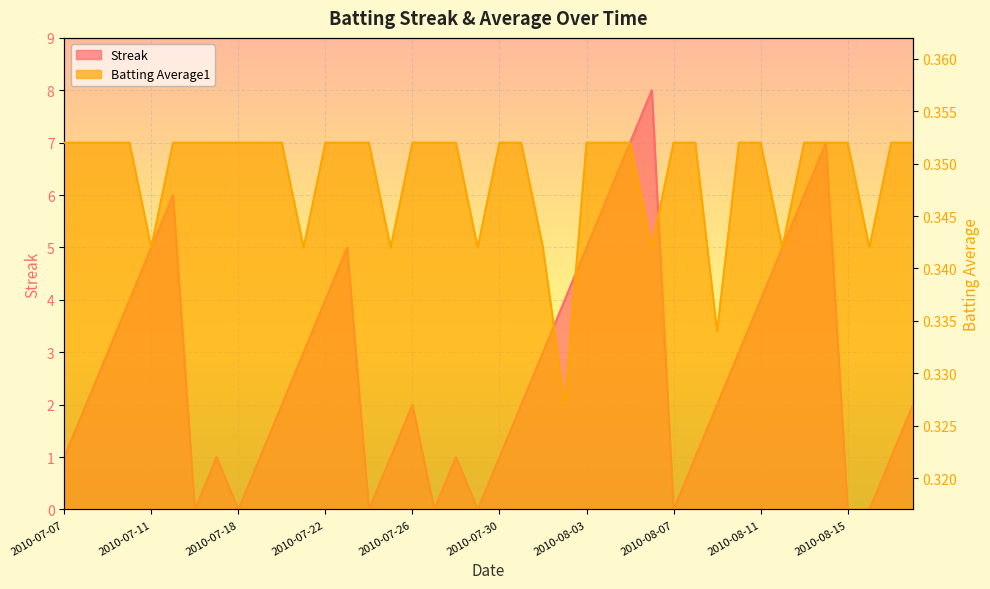

What is the difference between the highest and lowest values at 2010-07-27?

0.4